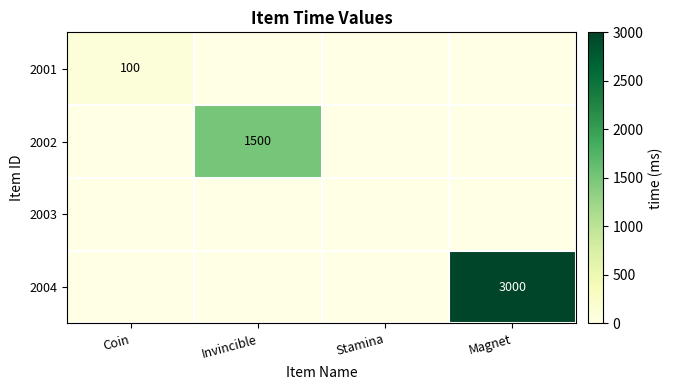

True or false: 2001 has a value of 100 at Coin.

True